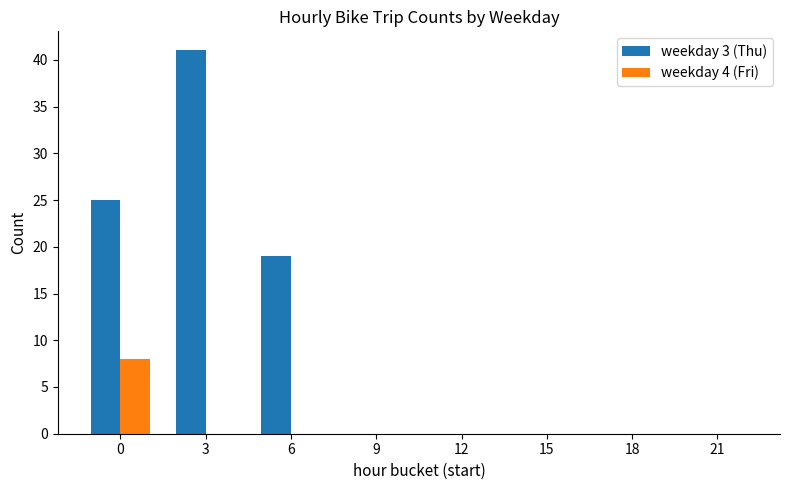

What are all the series names shown in the legend?

weekday 3 (Thu), weekday 4 (Fri)